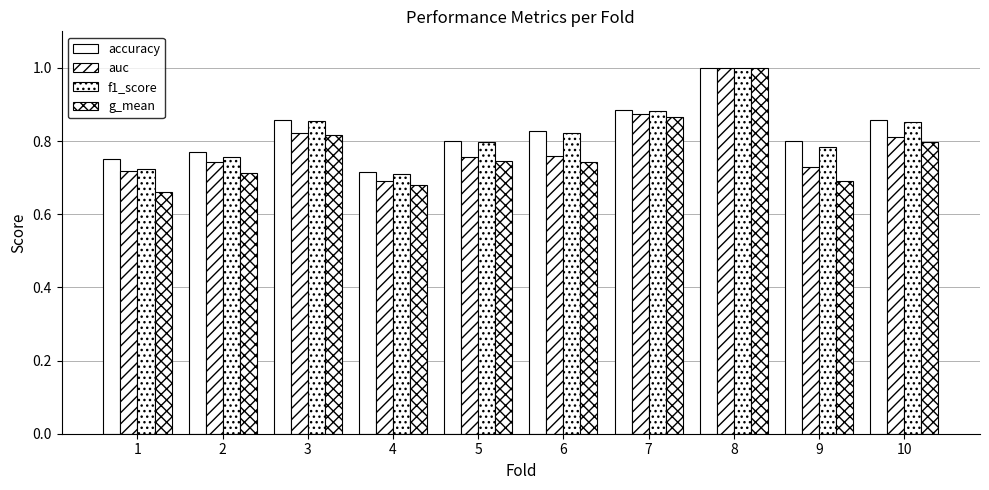

Rank the series by their maximum value, from lowest to highest.

accuracy, auc, f1_score, g_mean